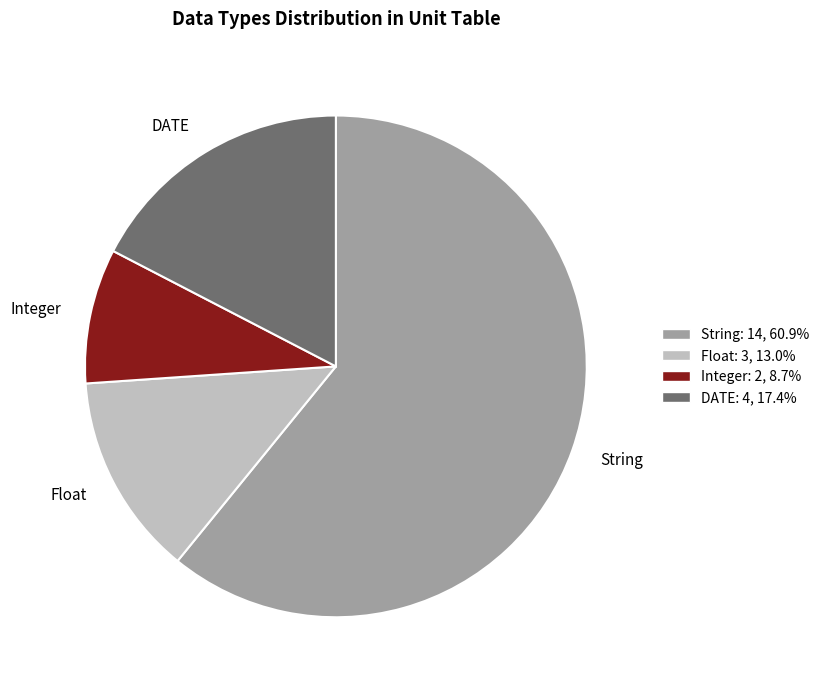

How many segments does this pie chart have?

4